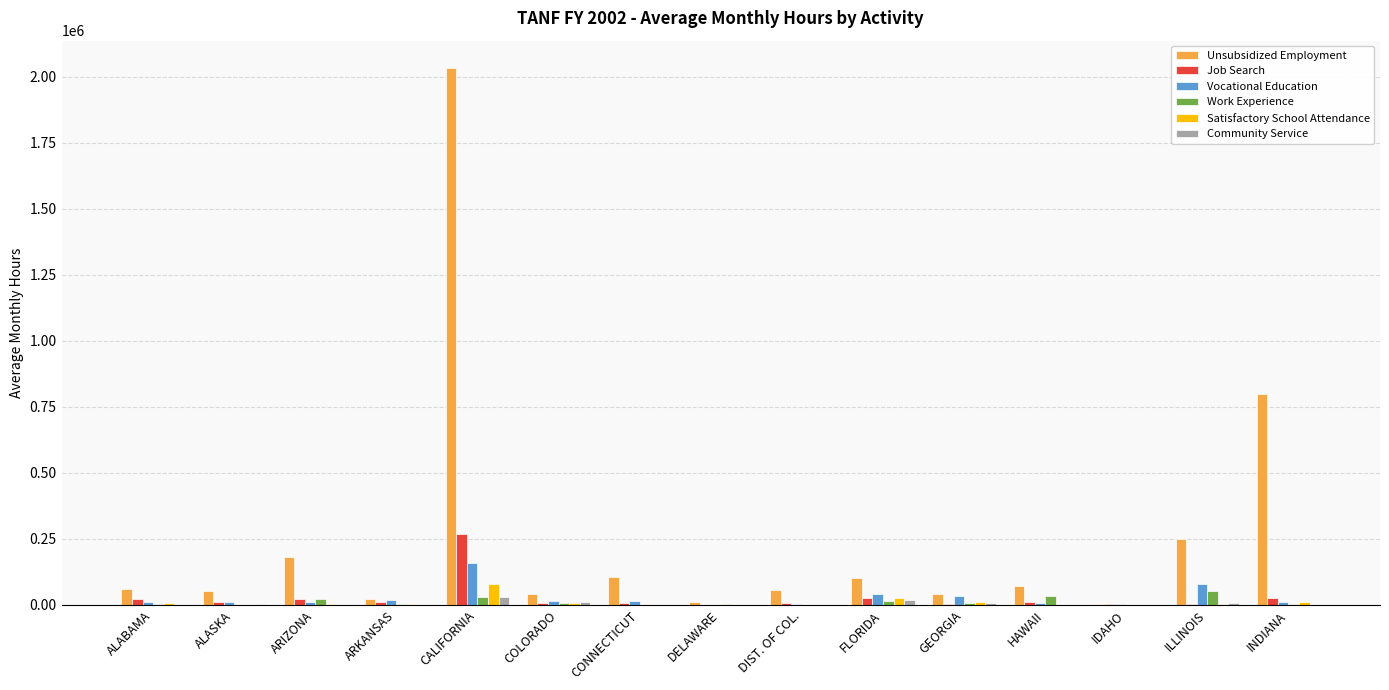

Which series changed the most between CALIFORNIA and IDAHO?

Unsubsidized Employment